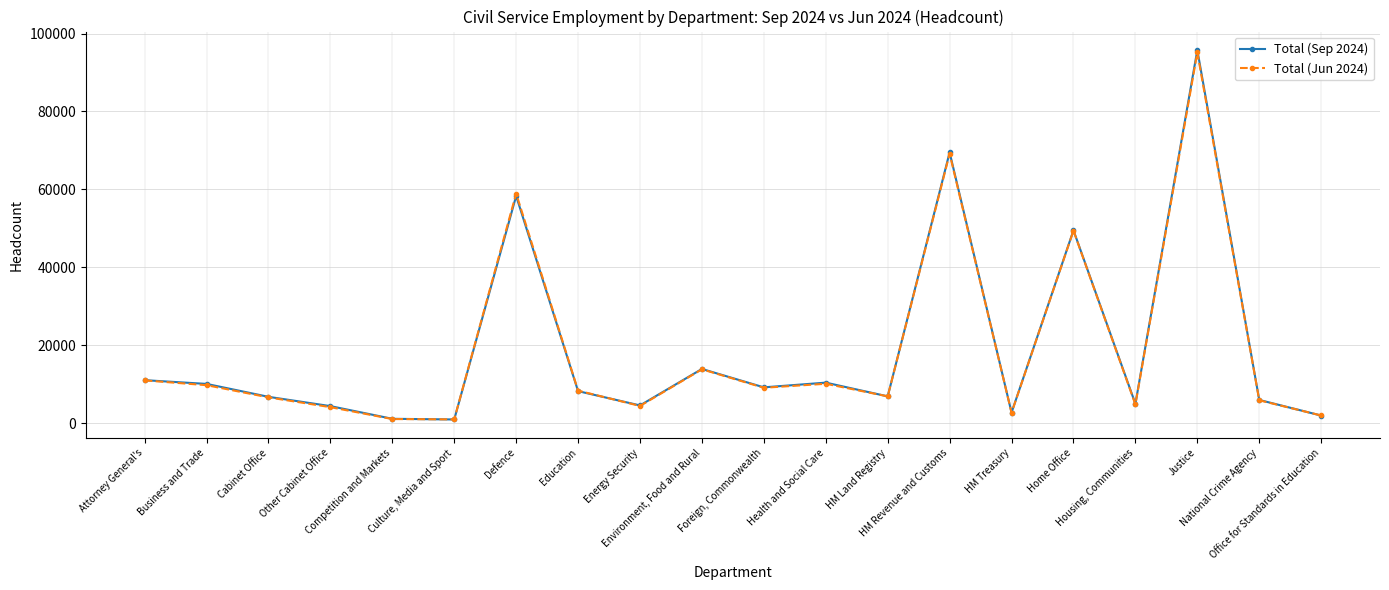

Which series has the largest range (max minus min)?

Total (Sep 2024)